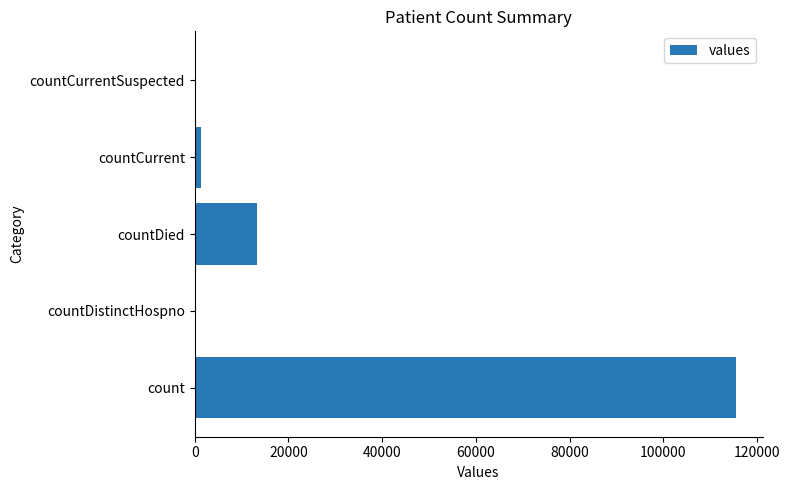

How many categories are shown in the chart?

5